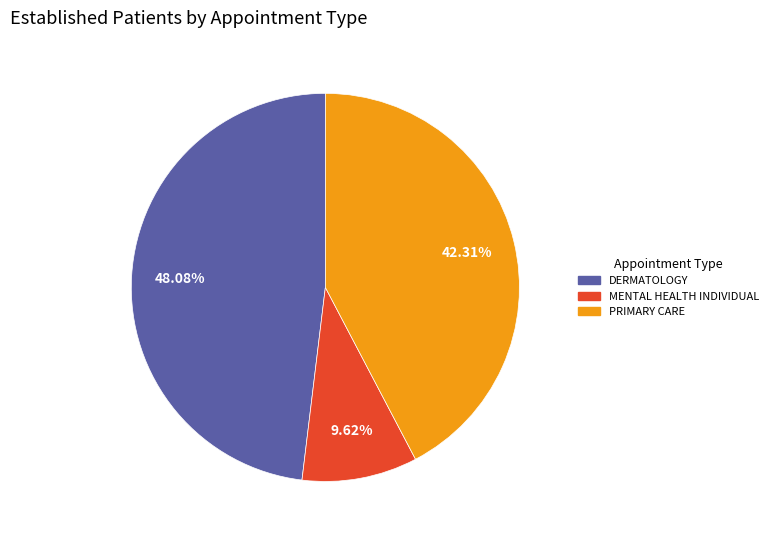

Count the number of slices in the pie.

3